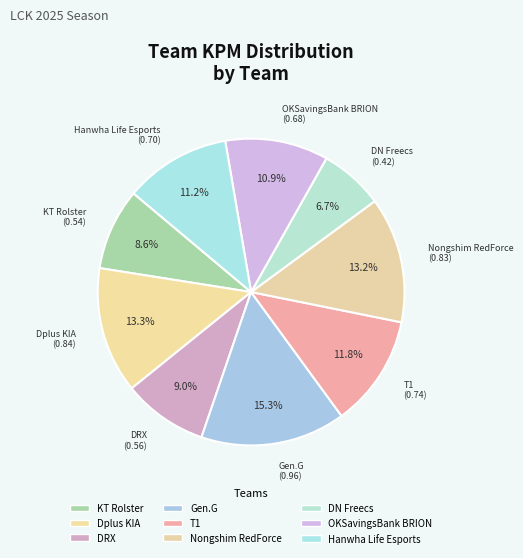

Count the number of slices in the pie.

9